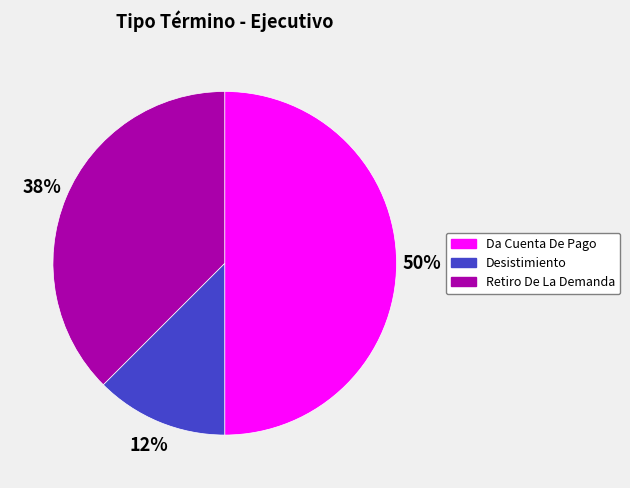

Count the number of slices in the pie.

3